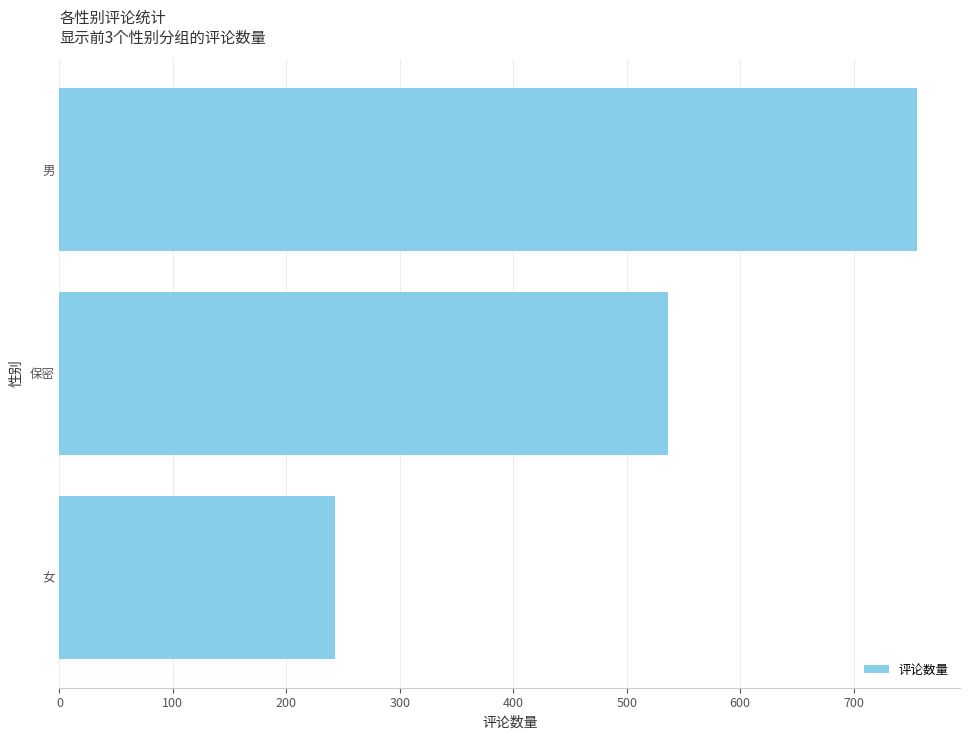

Rank the categories by value from highest to lowest.

男, 保密, 女